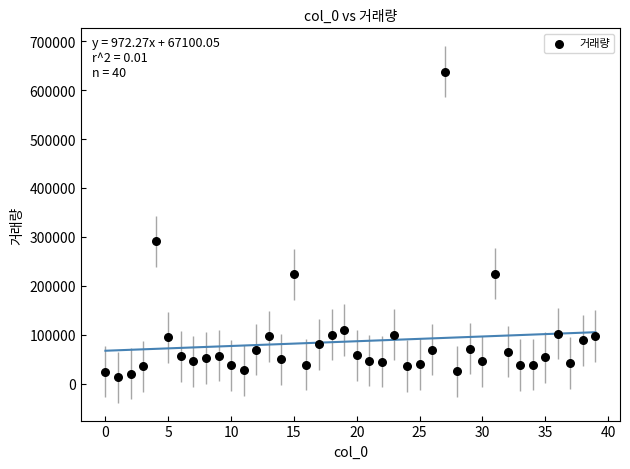

What is the range of Y values (max minus min)?

624263